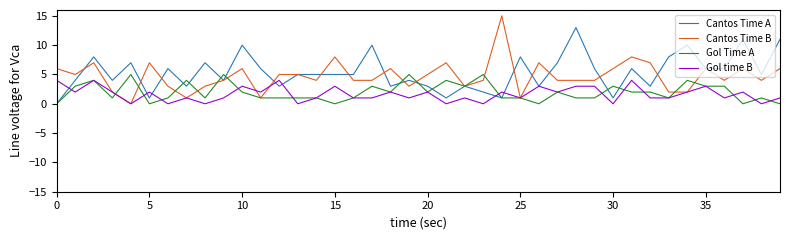

Reading left to right, list all the values displayed in this chart.

Cantos Time A: 0	4	8	4	7	1	6	3	7	4	10	6	3	5	5	5	5	10	3	4	3	1	3	2	1	8	3	7	13	6	1	6	3	8	10	6	6	11	5	11
Cantos Time B: 6	5	7	2	0	7	3	1	3	4	6	1	5	5	4	8	4	4	6	3	5	7	3	4	15	1	7	4	4	4	6	8	7	2	2	6	4	6	4	6
Gol Time A: 0	3	4	1	5	0	1	4	1	5	2	1	1	1	1	0	1	3	2	5	2	4	3	5	1	1	0	2	1	1	3	2	2	1	4	3	3	0	1	0
Gol time B: 4	2	4	2	0	2	0	1	0	1	3	2	4	0	1	3	1	1	2	1	2	0	1	0	2	1	3	2	3	3	0	4	1	1	2	3	1	2	0	1